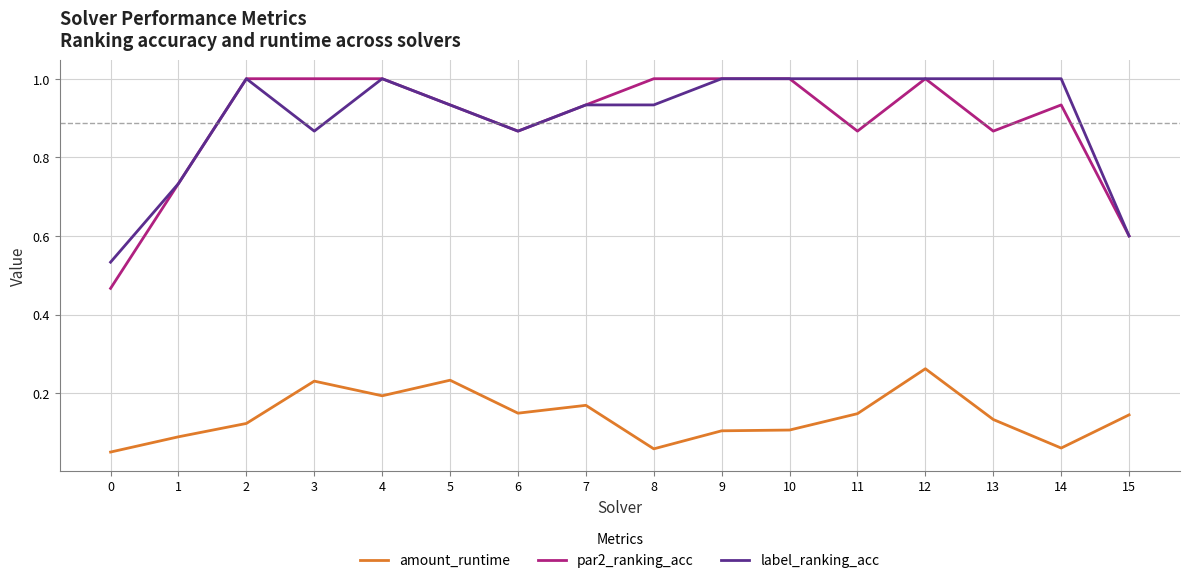

The par2_ranking_acc series shows 0.5 at 13. True or false?

False